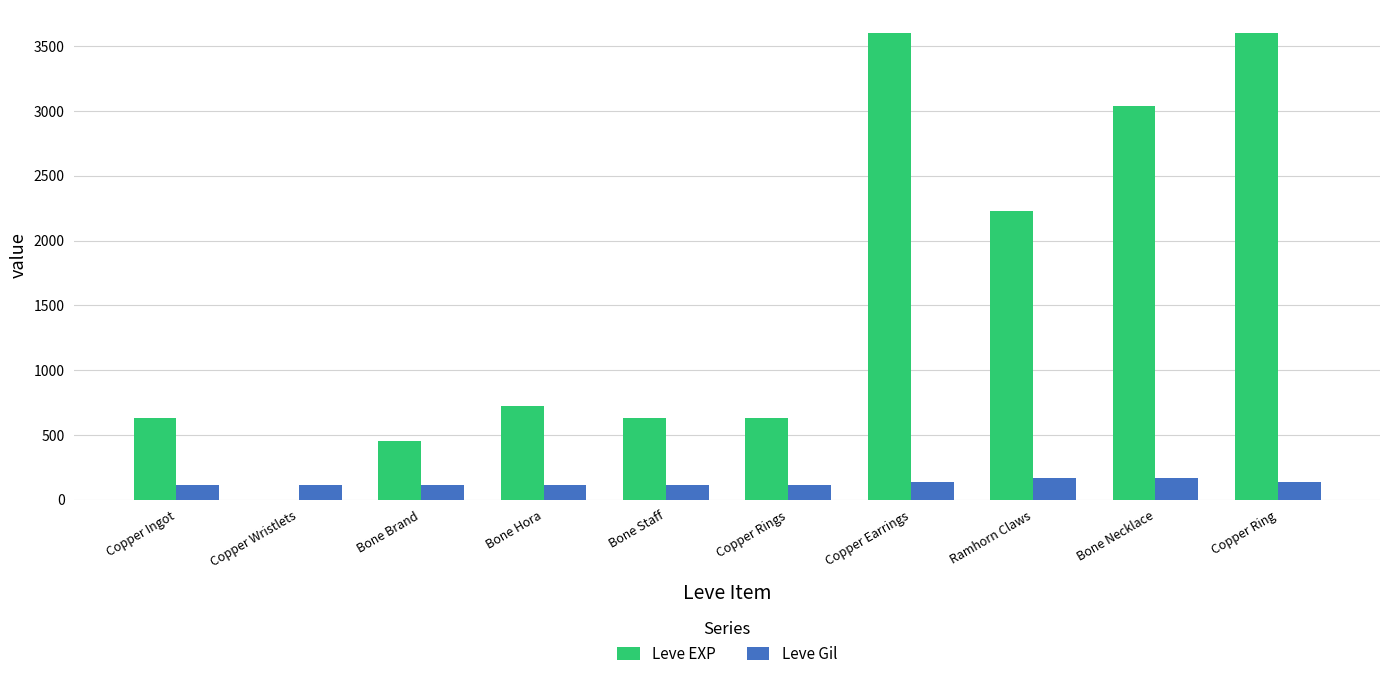

What is the sum of the Leve Gil values at Bone Brand and Copper Rings?

224